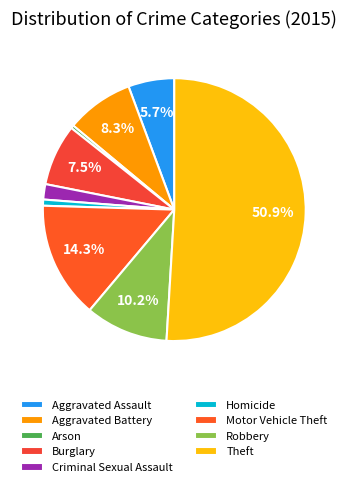

How many slices are in this pie chart?

9